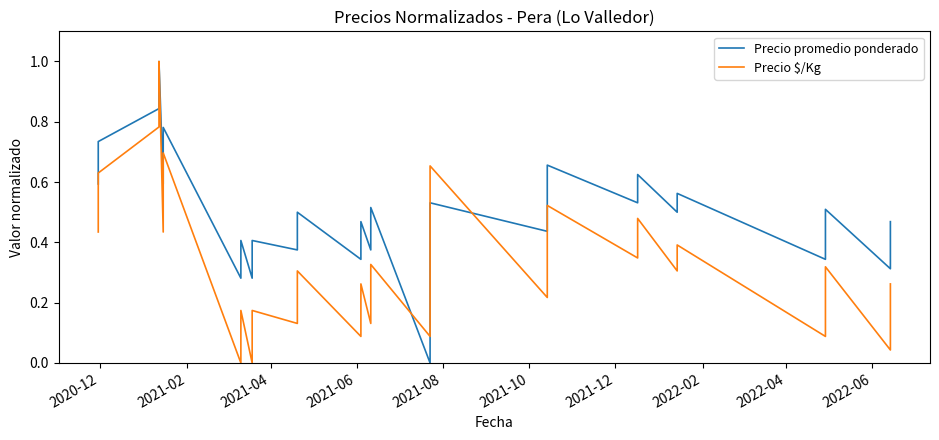

Does the chart have visible grid lines?

No